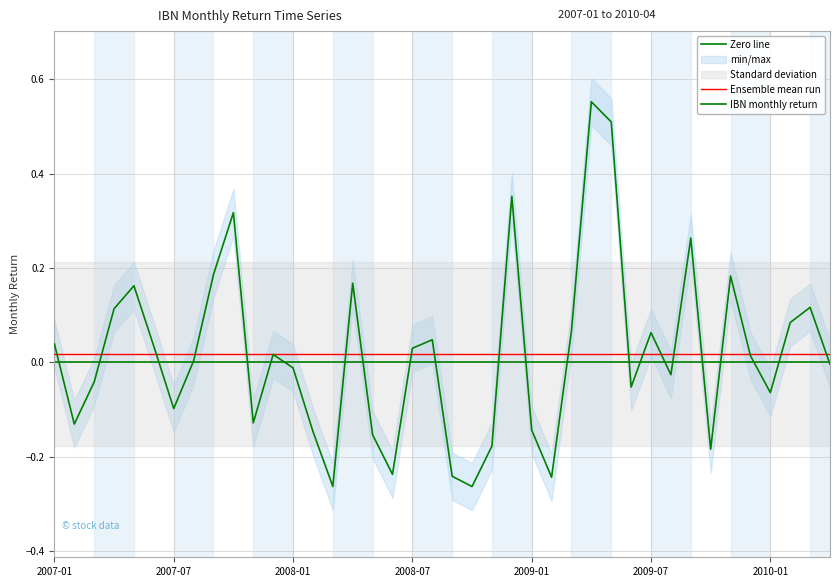

The chart shows a value of 0.0 at 2007-12. True or false?

True